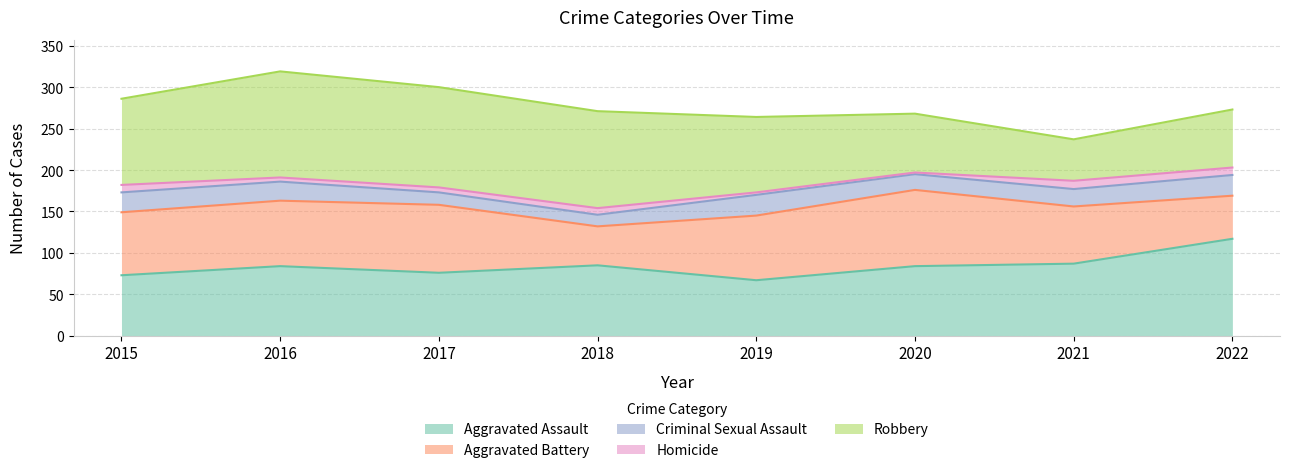

Is the value of Aggravated Battery at 2018 greater than the value of Robbery at 2015?

No